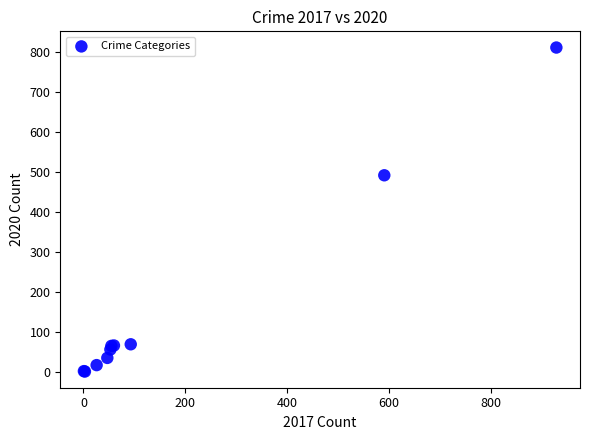

What Y value in the scatter plot is closest to 406?

492